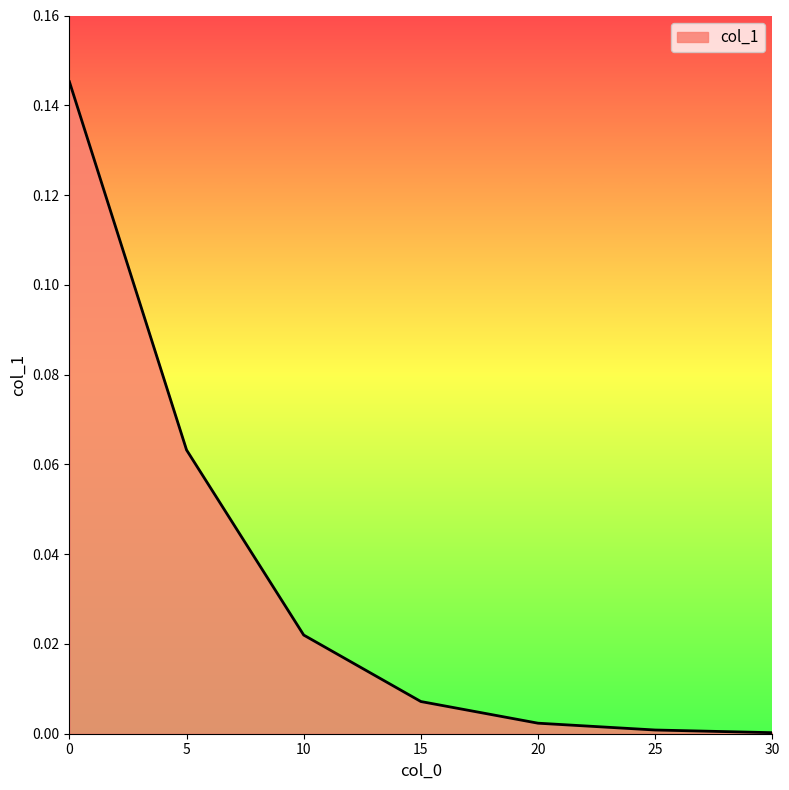

Count the number of data series in this chart.

1